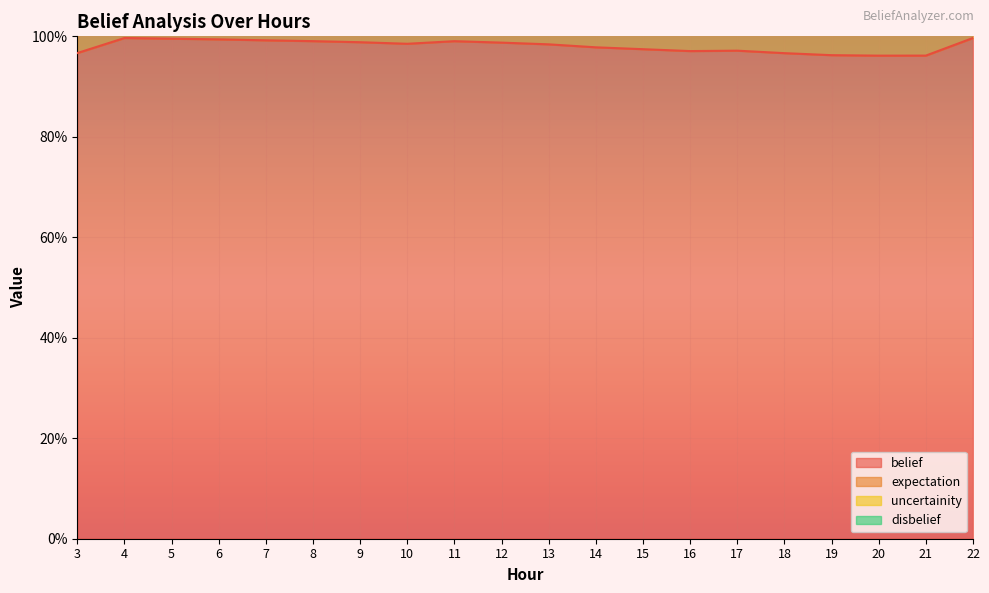

True or false: belief and expectation intersect in this chart.

False